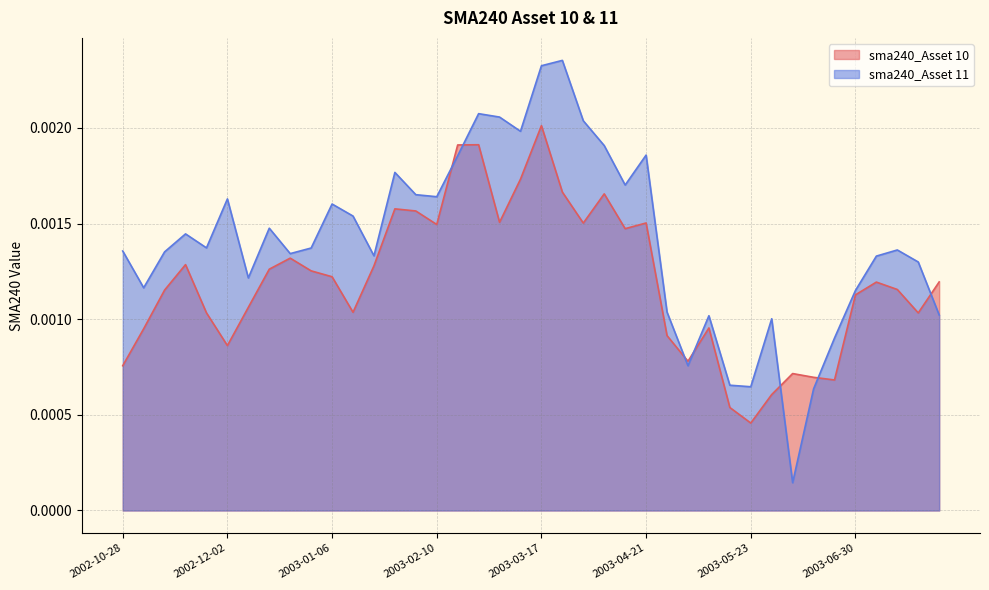

Which series has the largest range (max minus min)?

sma240_Asset 11